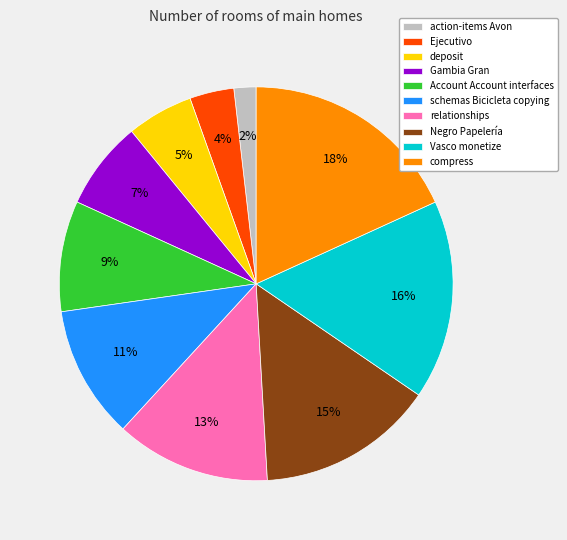

How many slices are in this pie chart?

10